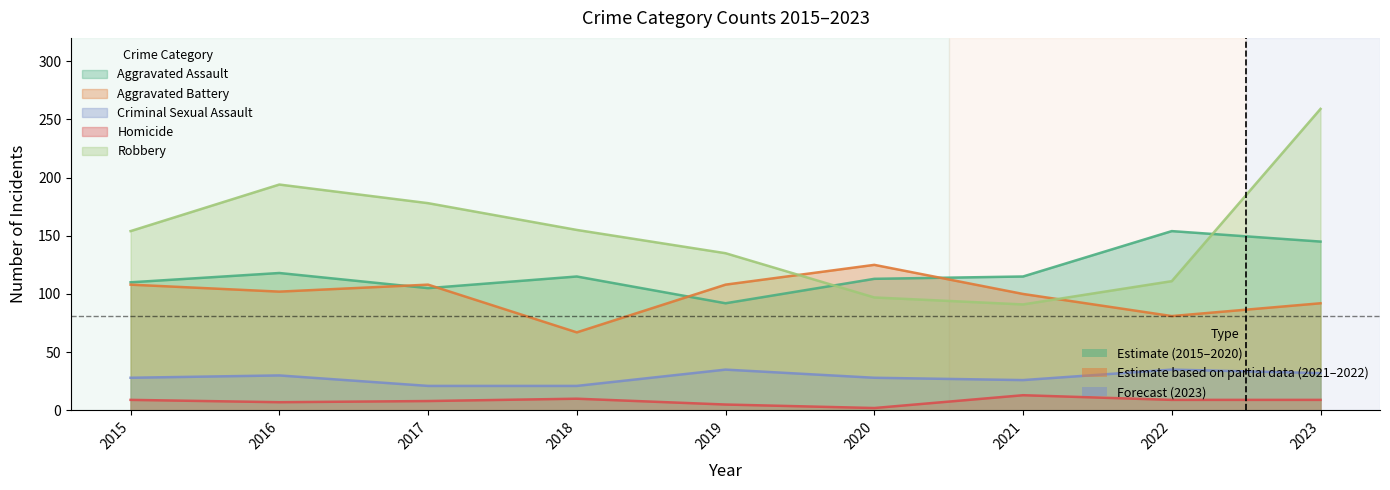

Count the Aggravated Battery values in the range 92 to 108.

6